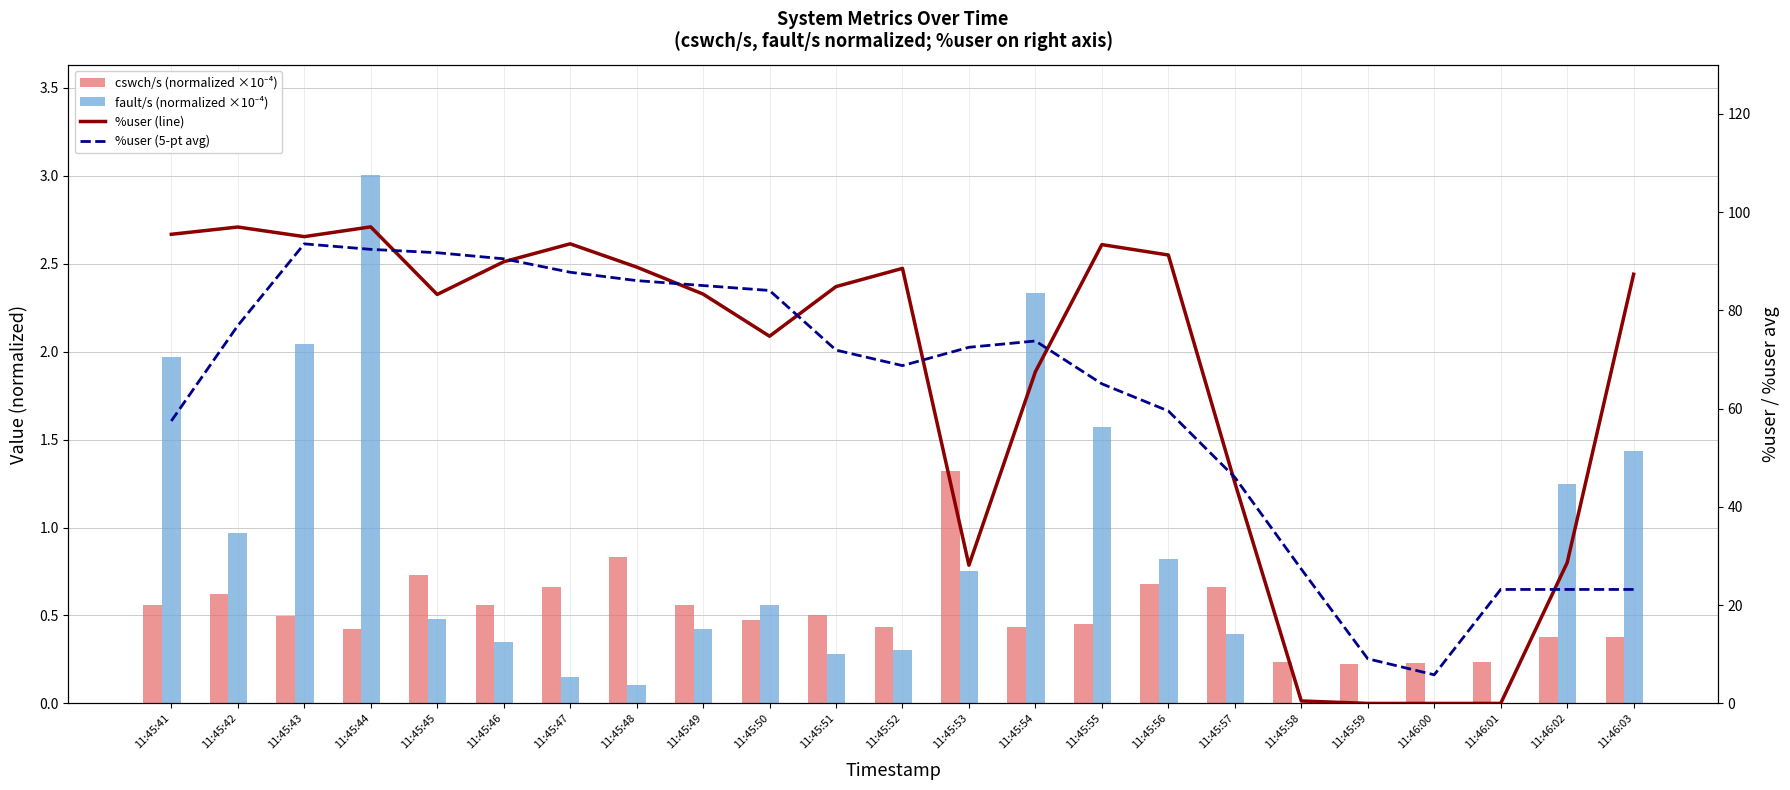

Which category has the lowest value in the fault/s (normalized ×10⁻⁴) series?

11:46:00